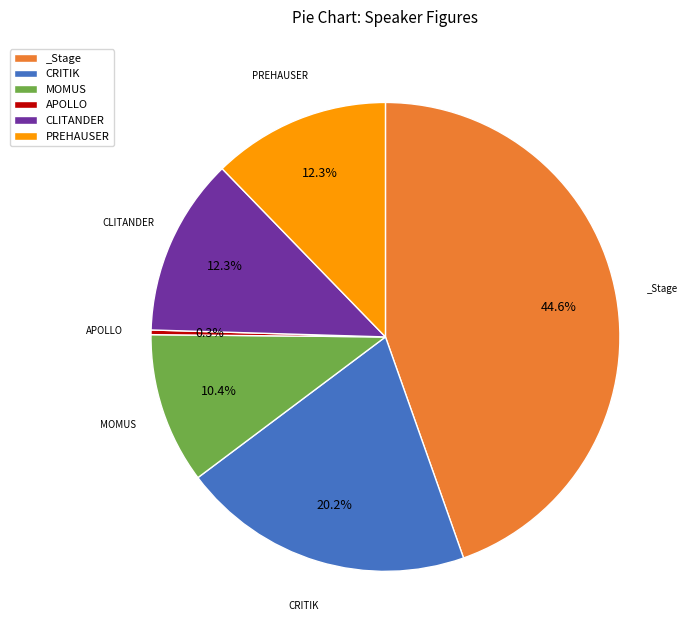

What percentage is the CLITANDER slice, to the nearest percent?

12%